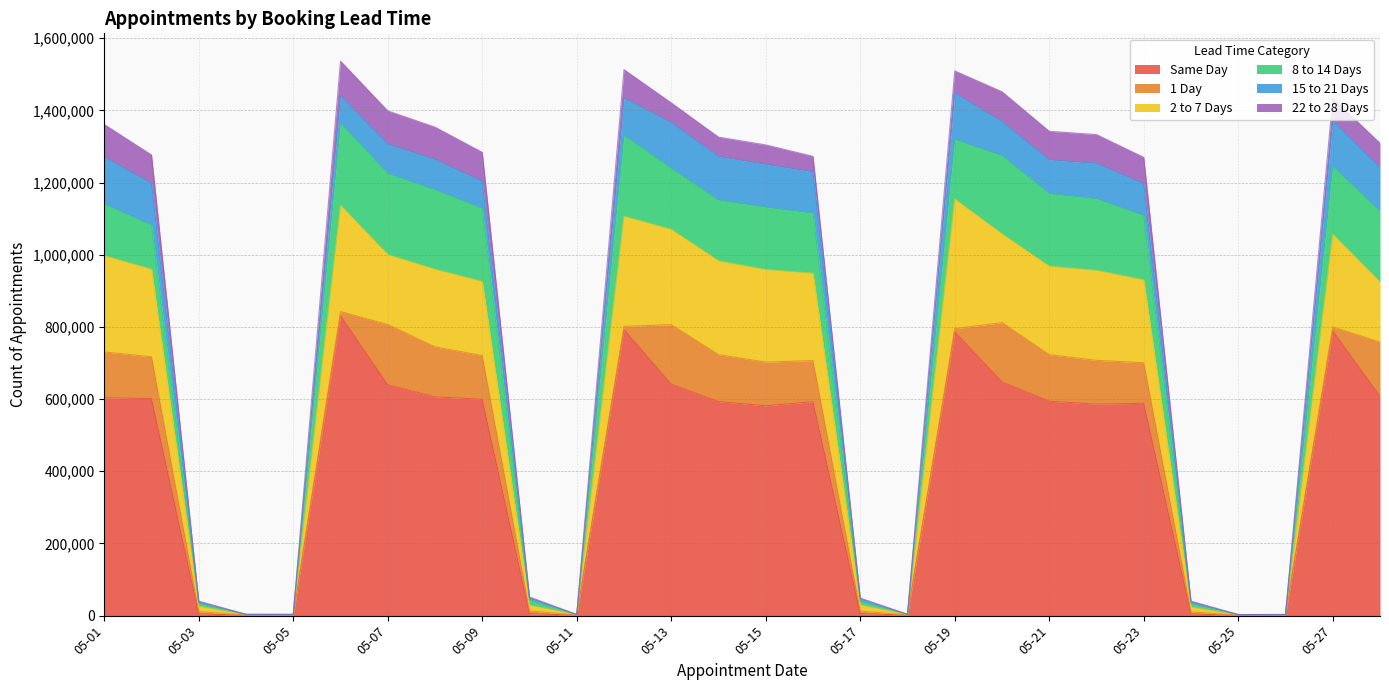

What is the difference between the maximum and second lowest values in the 8 to 14 Days series?

227522